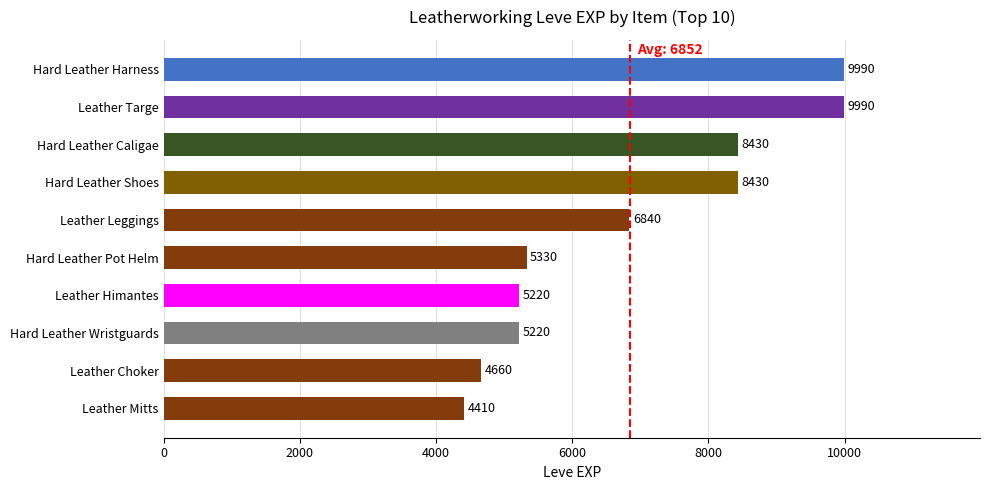

The value at Leather Leggings is 1597. True or false?

False